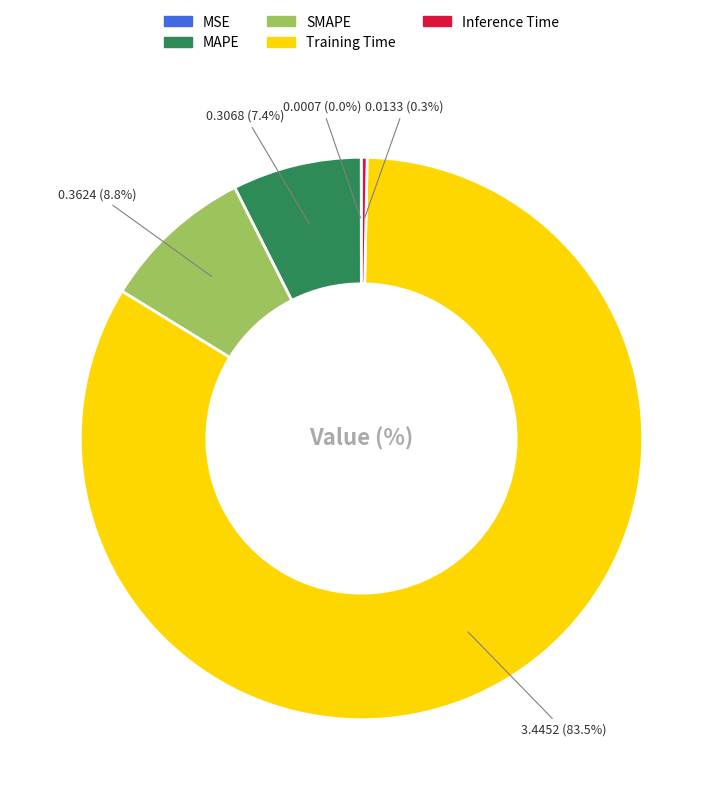

Which slice represents more than half of the pie?

Training Time